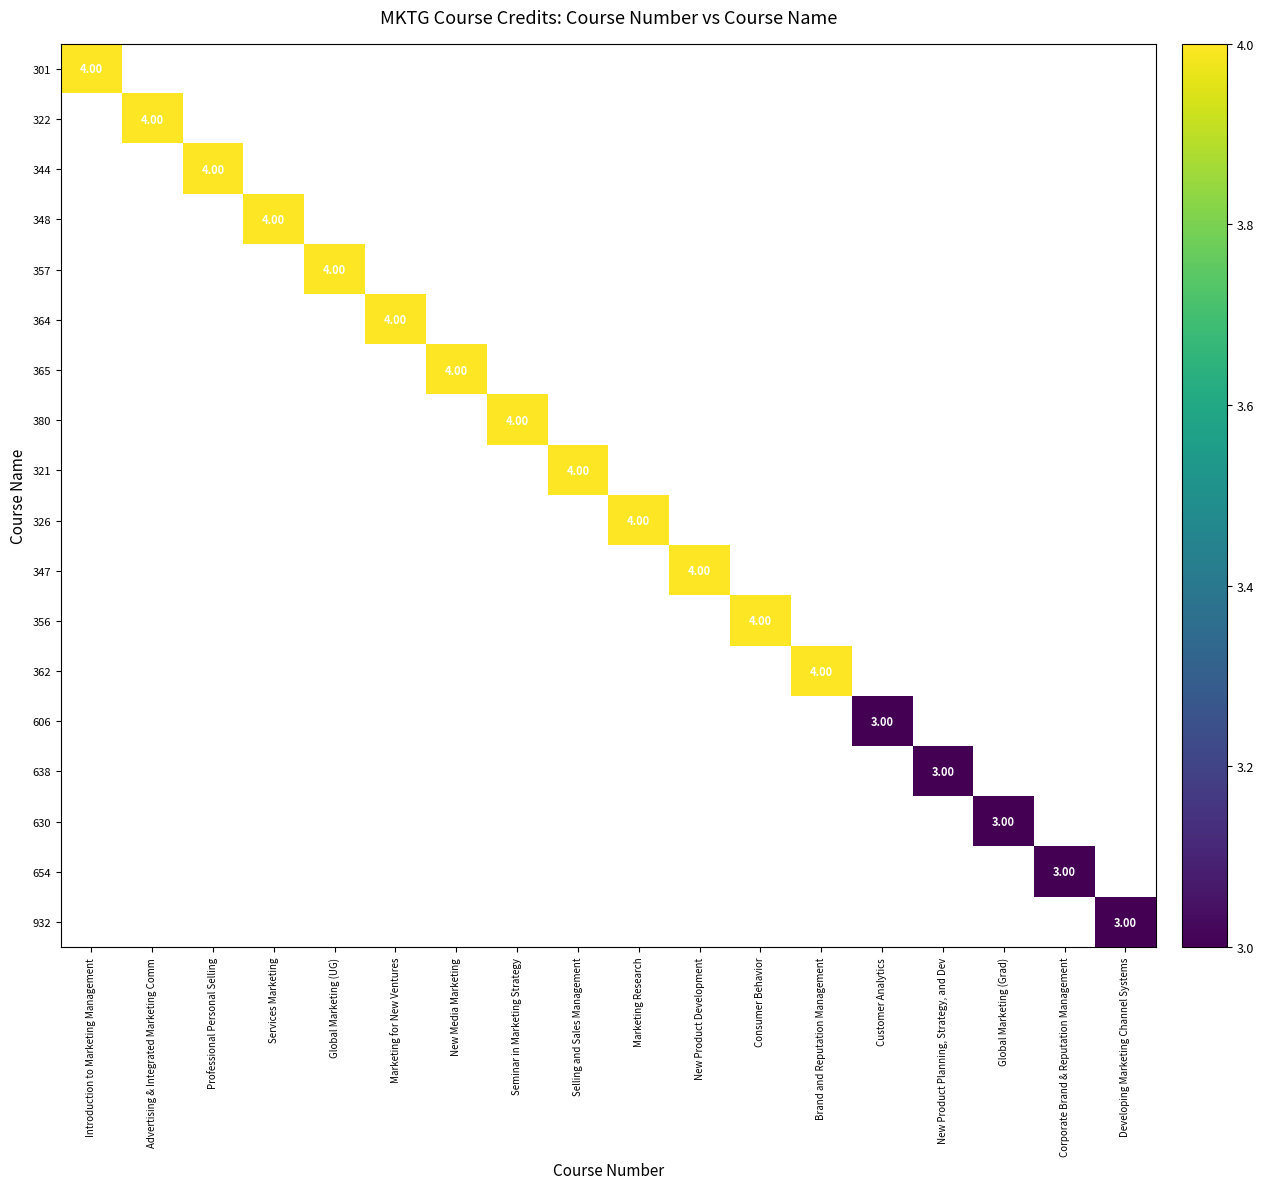

Between New Product Development and Introduction to Marketing Management, which is larger?

Introduction to Marketing Management